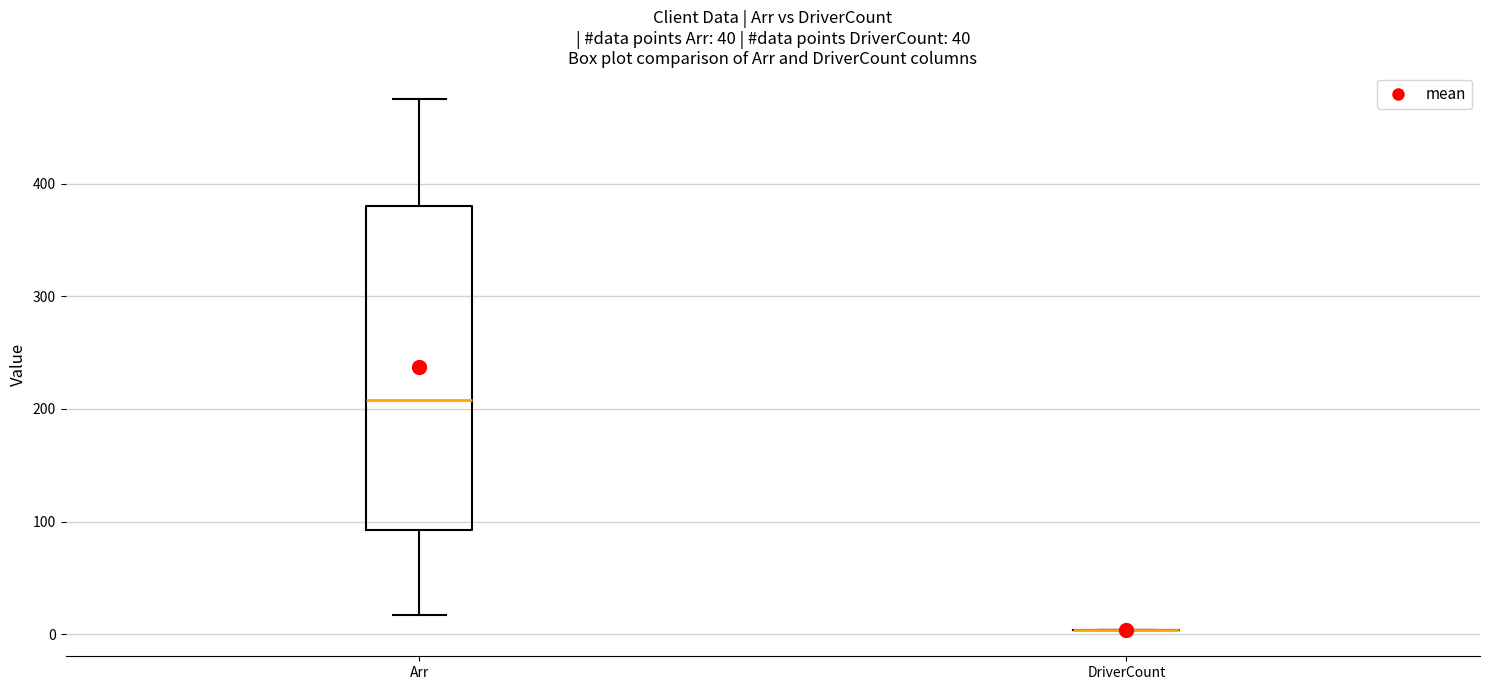

Reading left to right, read every box against the y-axis: the position of its median line, the range the box covers, and the ends of its whiskers. The values are not printed on the chart, so give them approximately, as read against the axis.

Arr: median 210, box 90 to 380, whiskers 20 to 480
DriverCount: box collapsed to a line at 0, whiskers 0 to 0